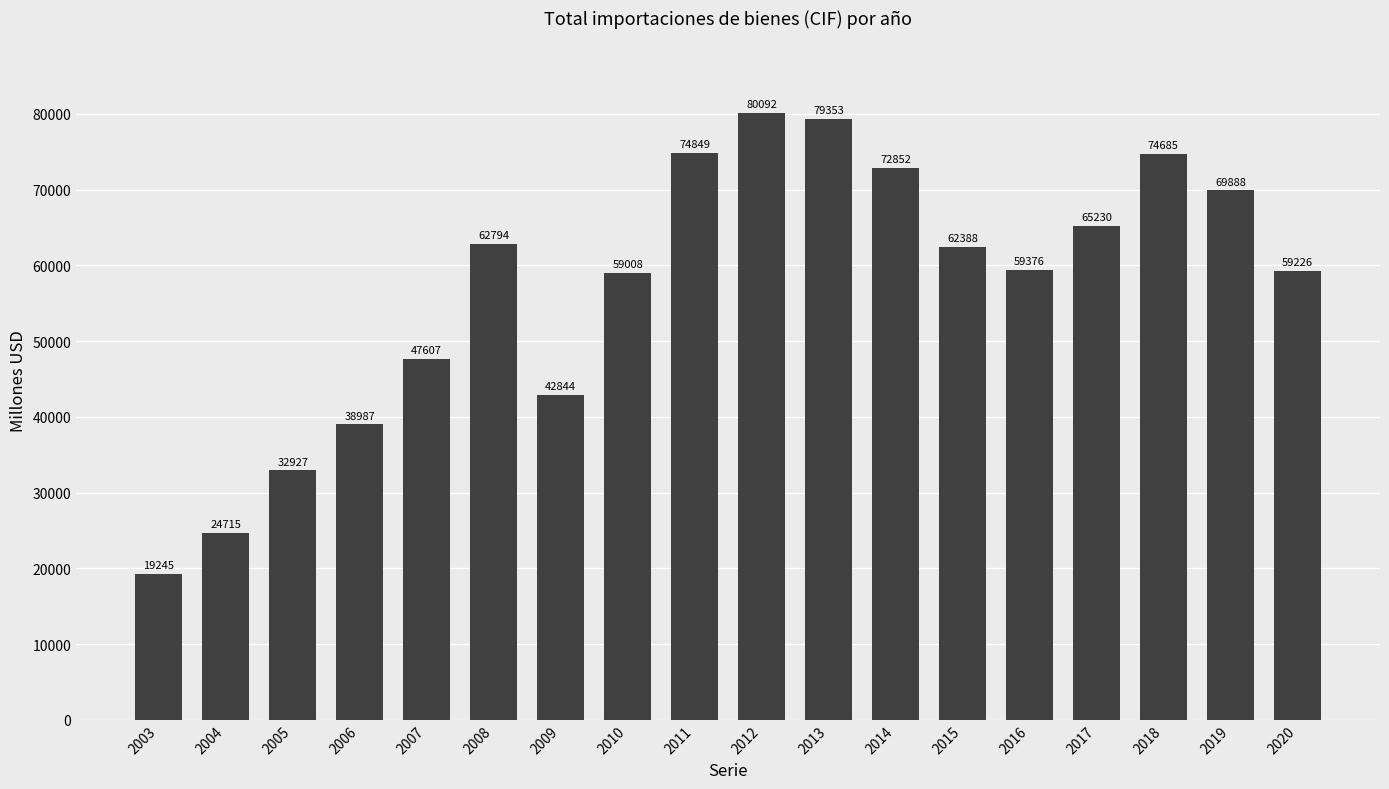

Rank the categories by value from highest to lowest.

2012, 2013, 2011, 2018, 2014, 2019, 2017, 2008, 2015, 2016, 2020, 2010, 2007, 2009, 2006, 2005, 2004, 2003